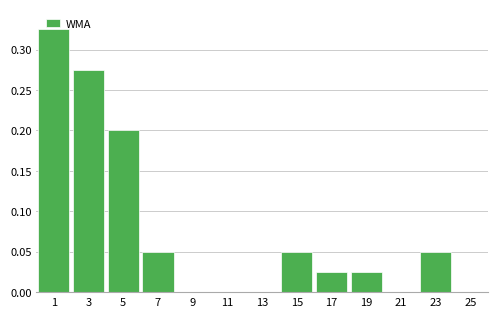

Reading left to right, list every bar in this chart as the range it spans on the x-axis followed by its height. The values are not printed on the chart, so give them approximately, as read against the axis.

0 to 2: 0.325
2 to 4: 0.275
4 to 6: 0.200
6 to 8: 0.050
8 to 10: 0
10 to 12: 0
12 to 14: 0
14 to 16: 0.050
16 to 18: 0.025
18 to 20: 0.025
20 to 22: 0
22 to 24: 0.050
24 to 26: 0